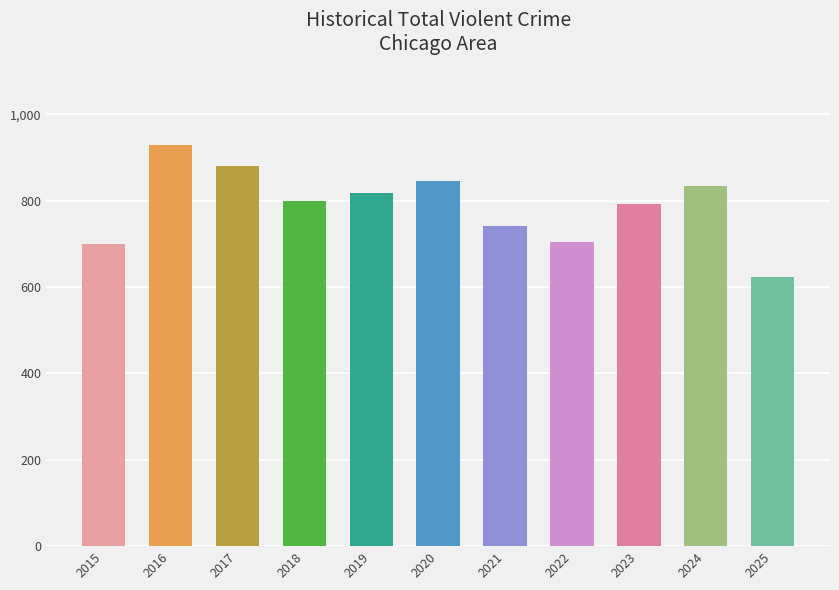

What is the value of the 7th bar from the left?

742